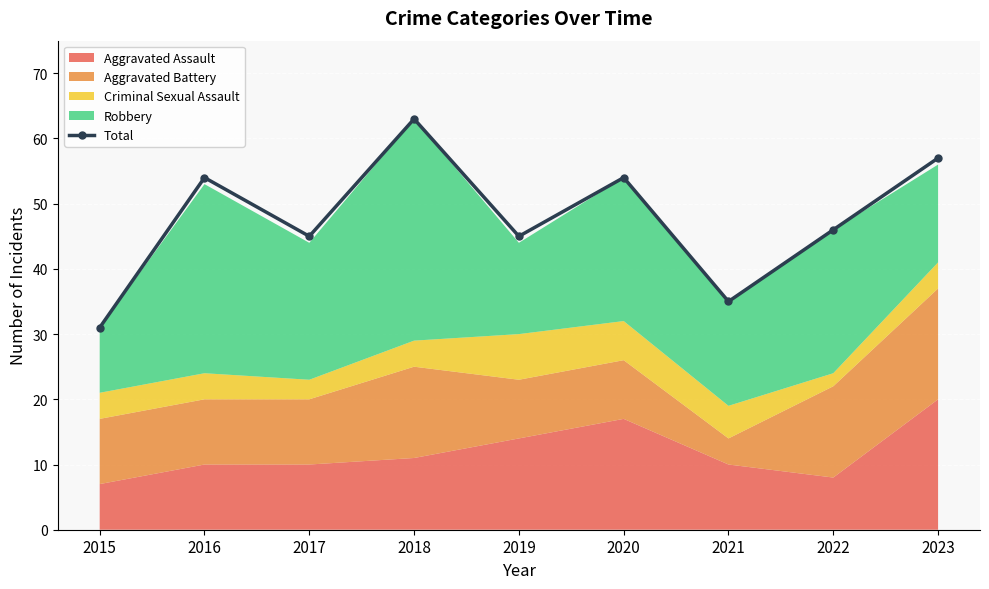

Read the value at 2015, to the nearest 10.

30